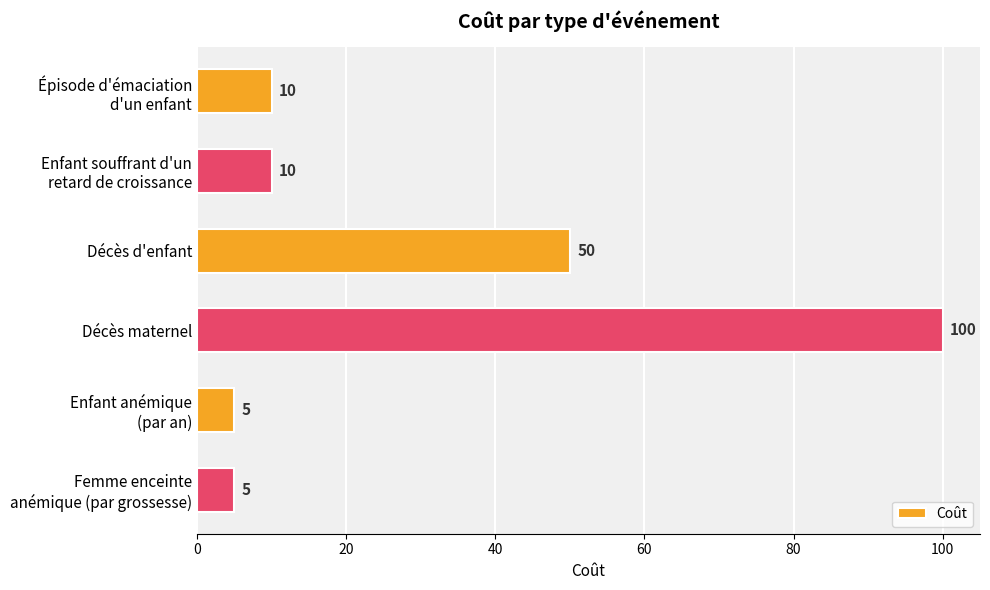

Reading top to bottom, list all the values displayed in this chart.

10	10	50	100	5	5